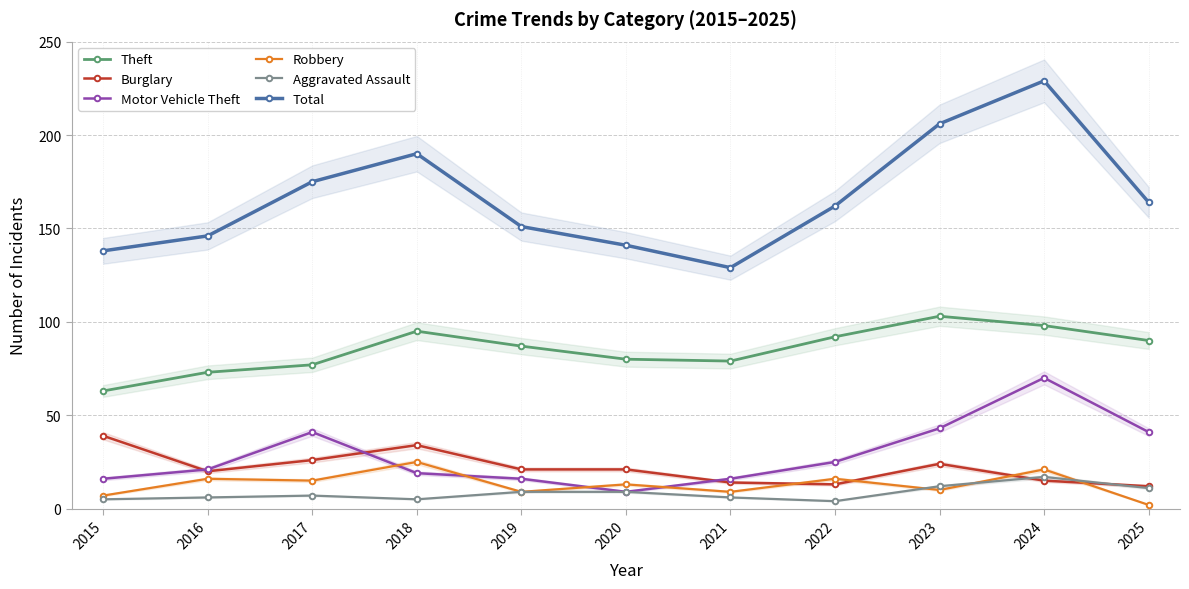

What are all the series names shown in the legend?

Theft, Burglary, Motor Vehicle Theft, Robbery, Aggravated Assault, Total